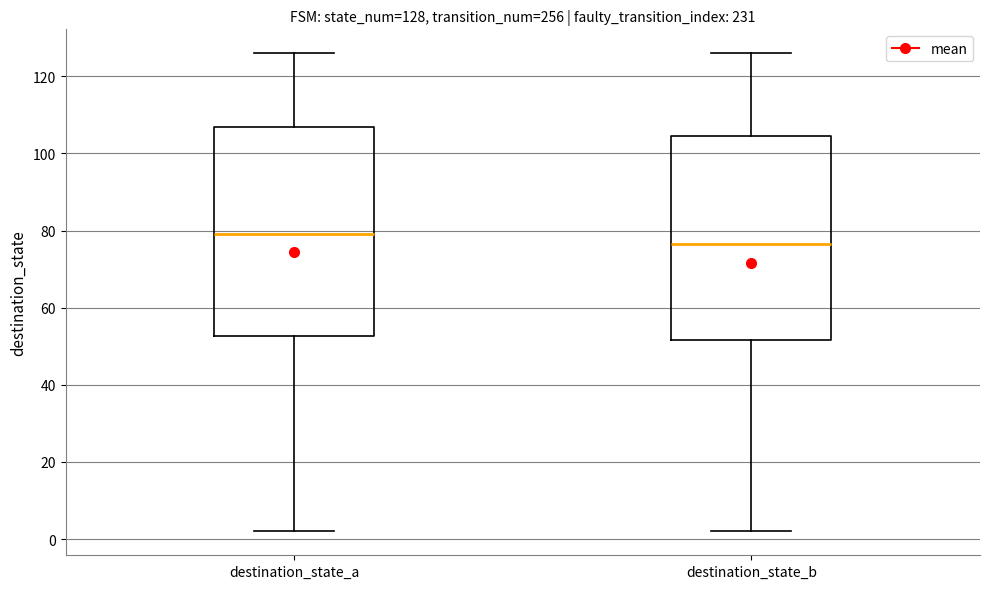

Which box's median line is the highest?

destination_state_a